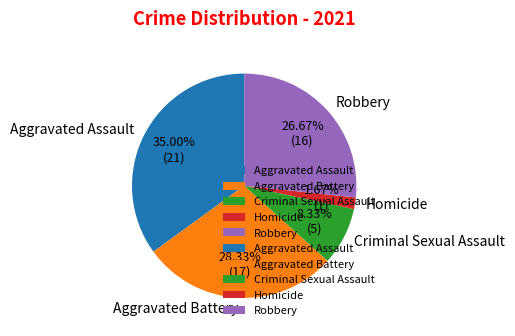

Is Robbery the majority of the pie?

No